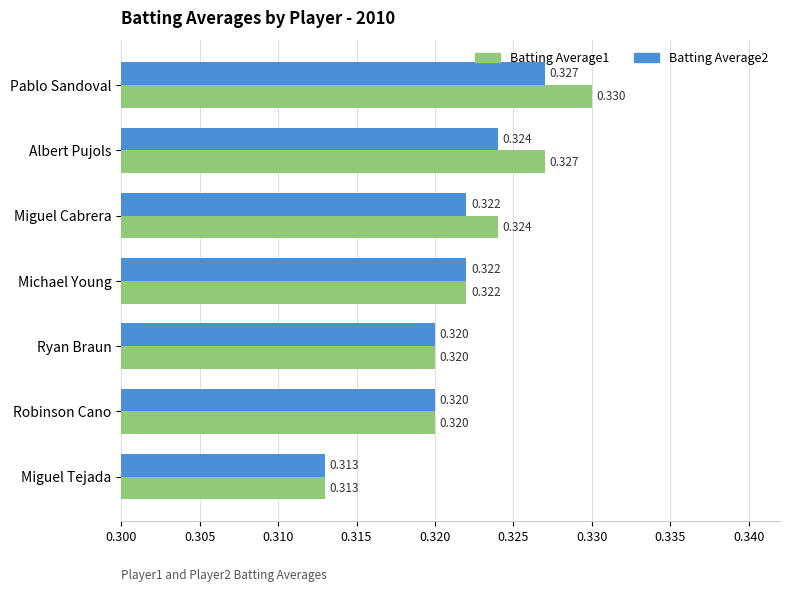

Which category has the lowest value in the Batting Average1 series?

Miguel Tejada